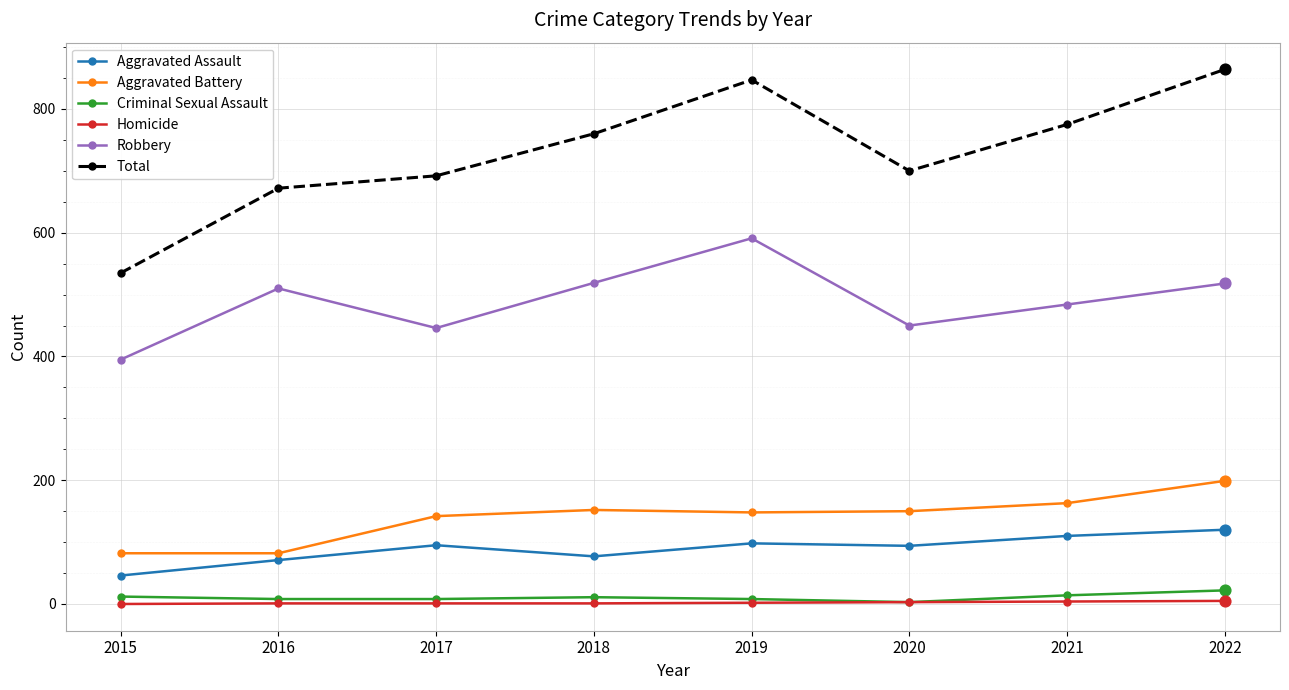

What are all the series names shown in the legend?

Aggravated Assault, Aggravated Battery, Criminal Sexual Assault, Homicide, Robbery, Total